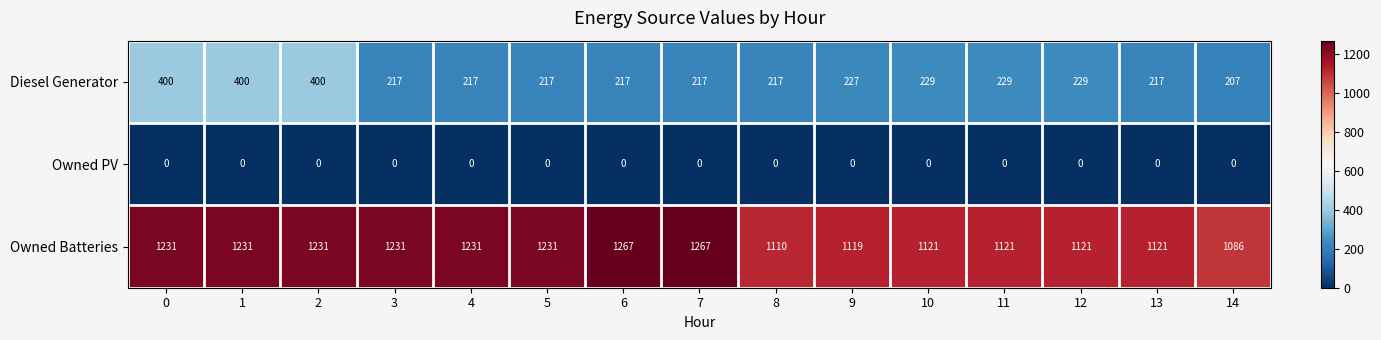

What is the maximum value shown in the chart?

1267